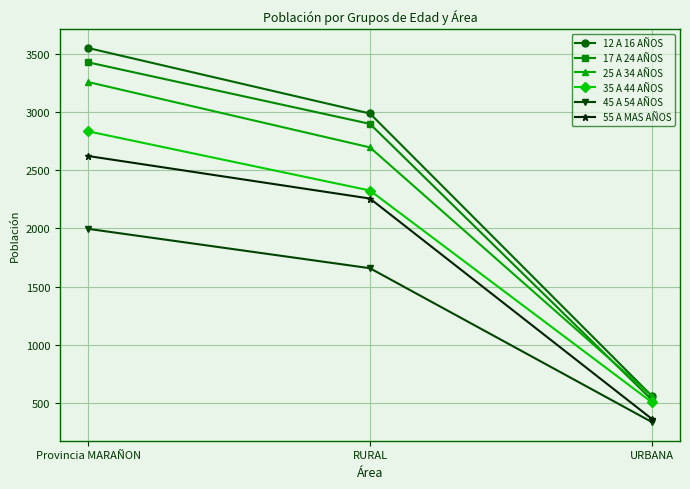

What is the spread (max minus min) of values at RURAL?

1328